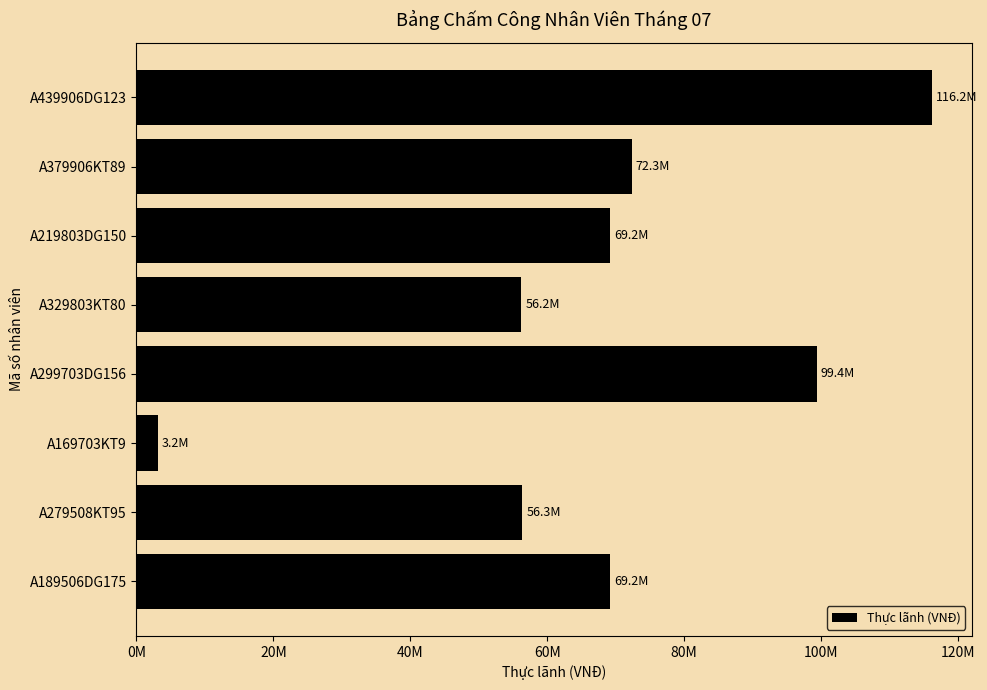

Are the bars horizontal?

Yes